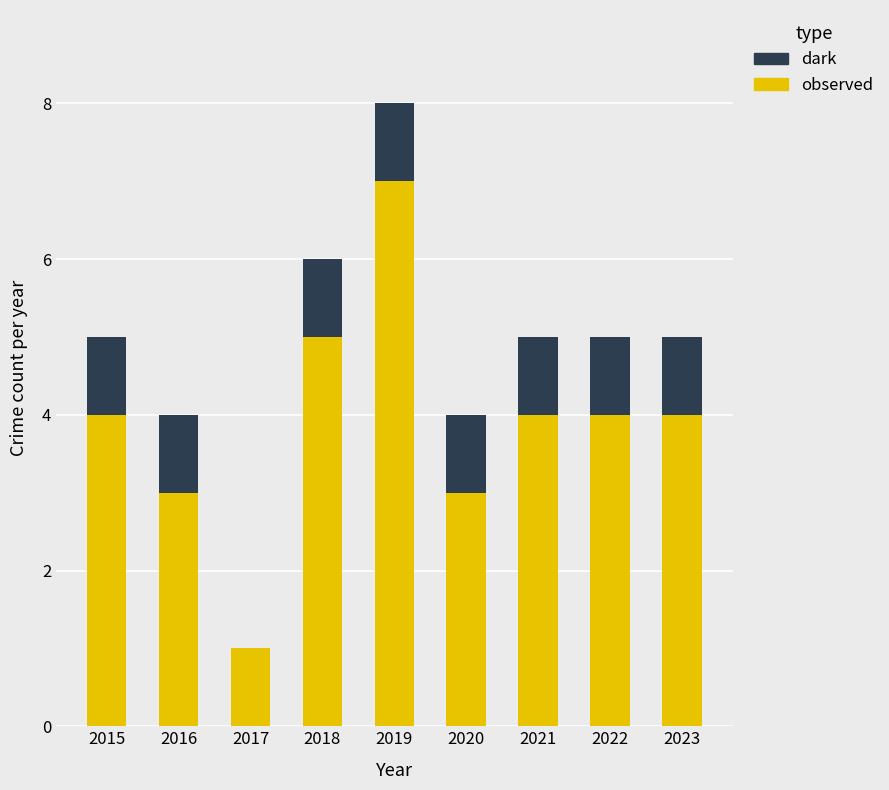

The observed series shows 4 at 2015. True or false?

True